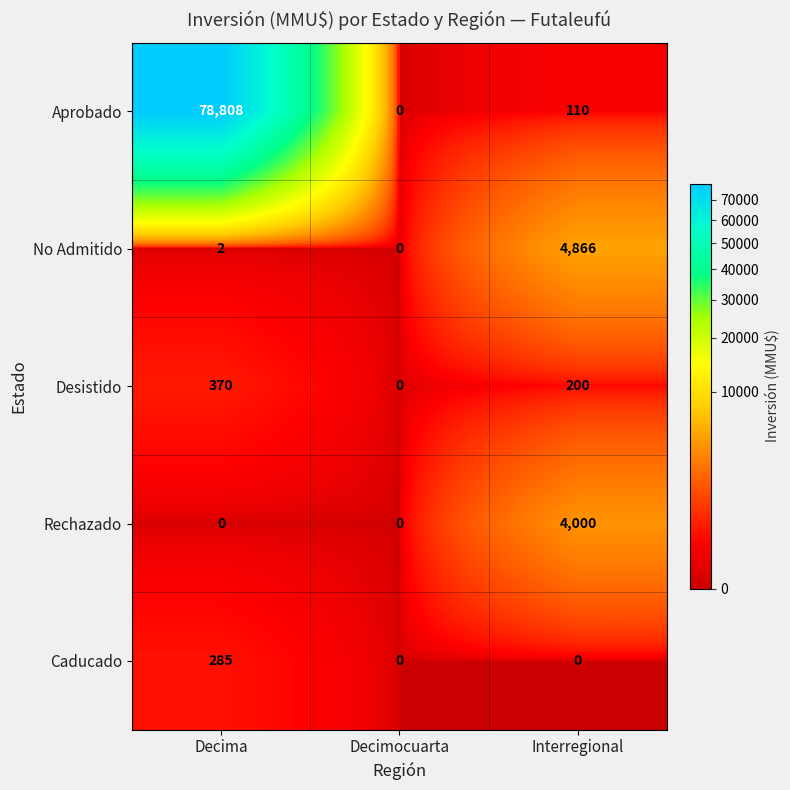

Which series has the largest range (max minus min)?

Aprobado